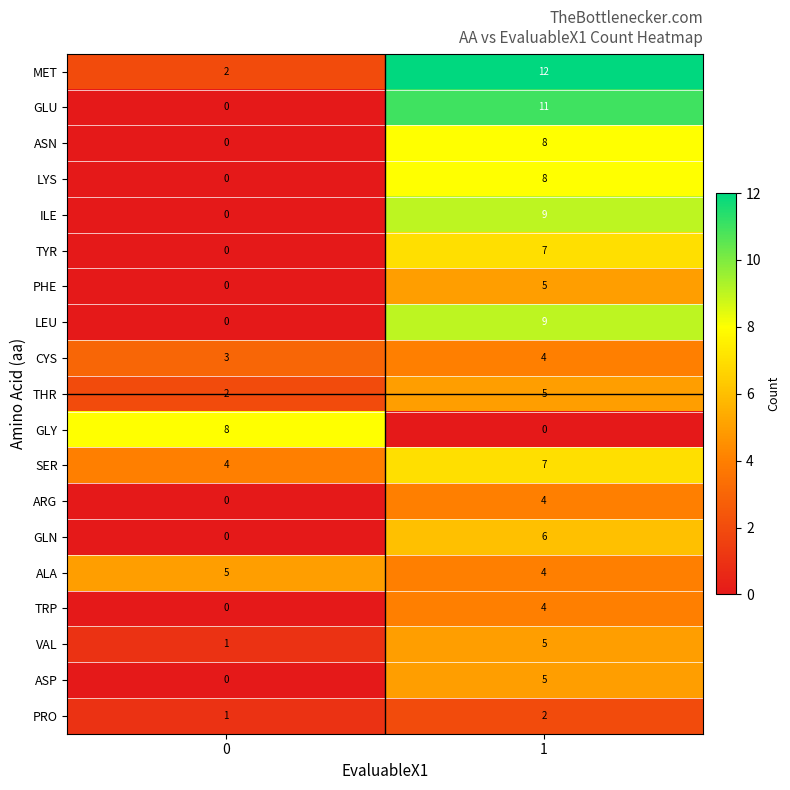

What is the difference between the highest and lowest values at 0?

8